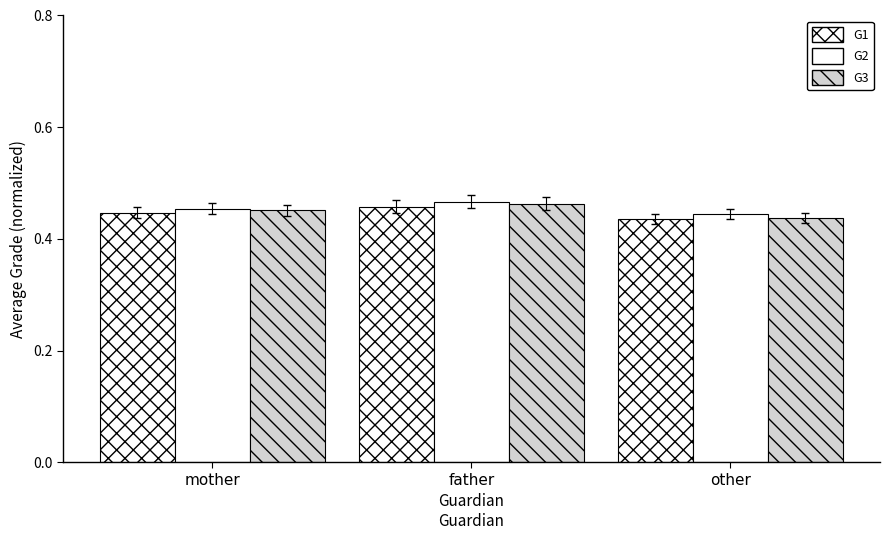

At which category is the sum across all series the highest?

father